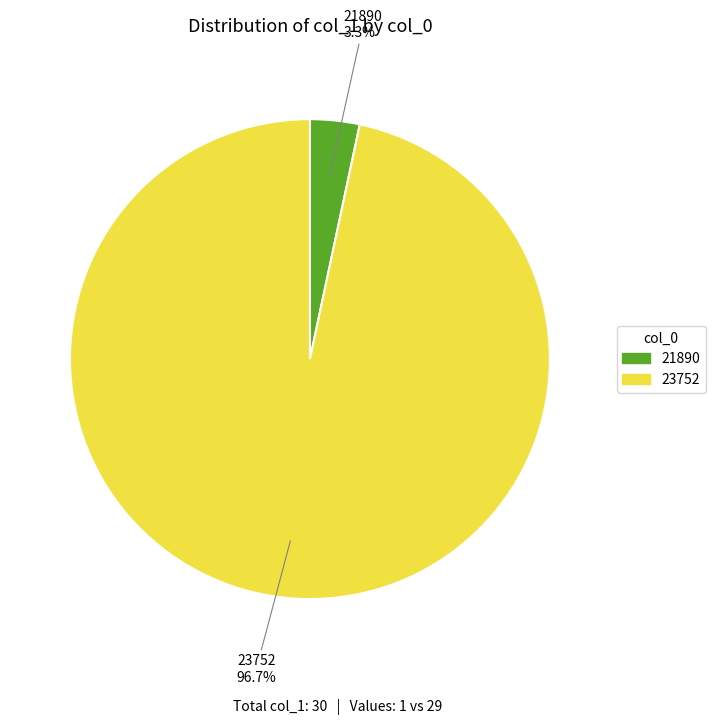

What is the total percentage of 21890 and 23752?

100.0%